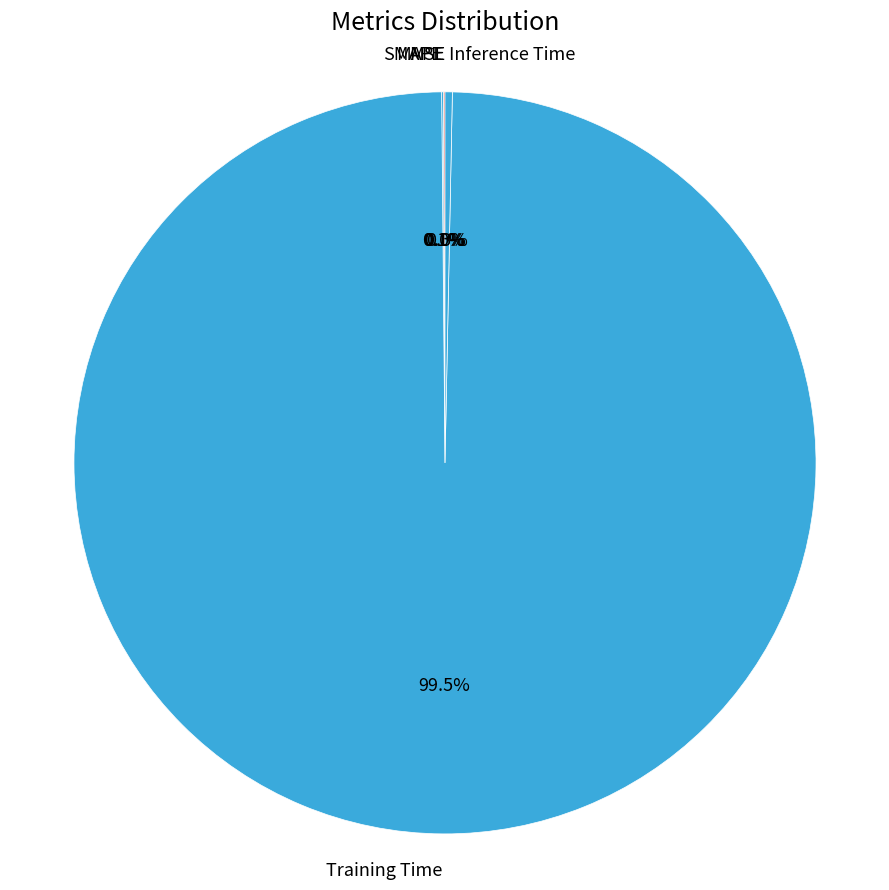

Which slice represents more than half of the pie?

Training Time